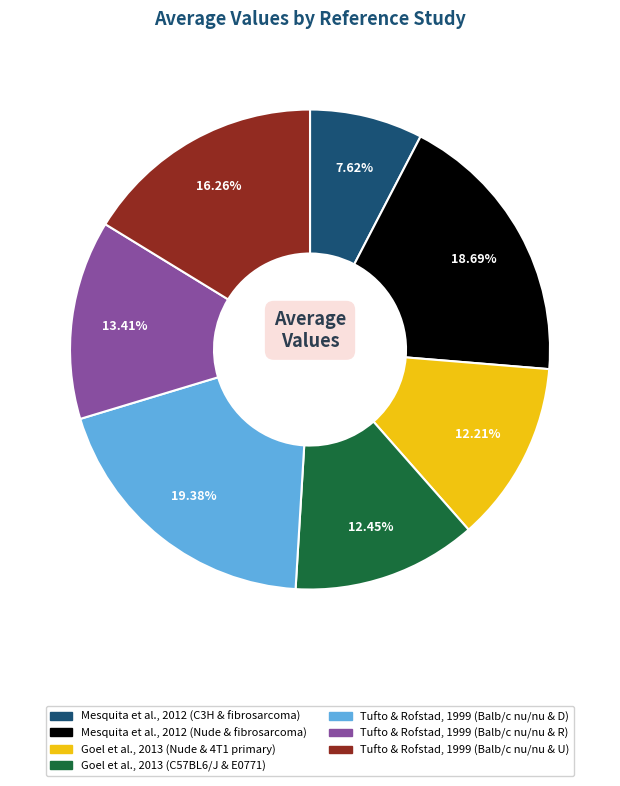

What is the ratio of the value at Tufto & Rofstad, 1999 (Balb/c nu/nu & D) to the value at Tufto & Rofstad, 1999 (Balb/c nu/nu & R)?

1.4